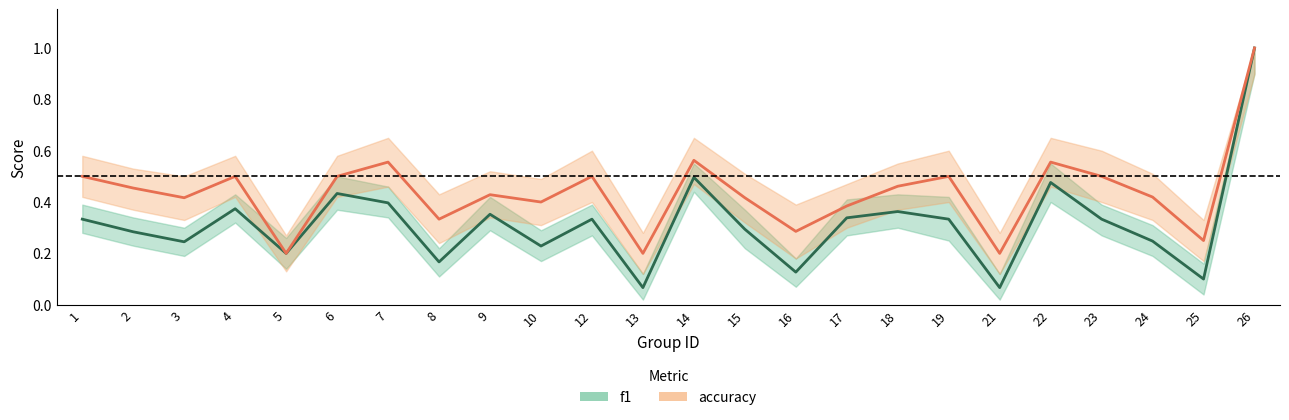

What are all the series names shown in the legend?

f1, accuracy